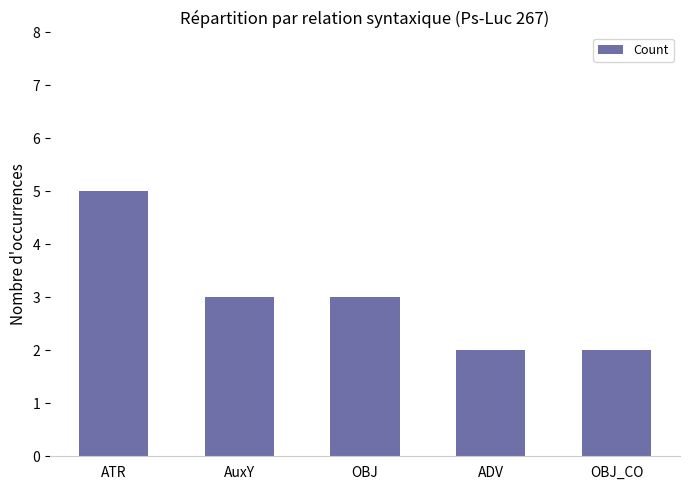

What is the maximum value shown in the chart?

5